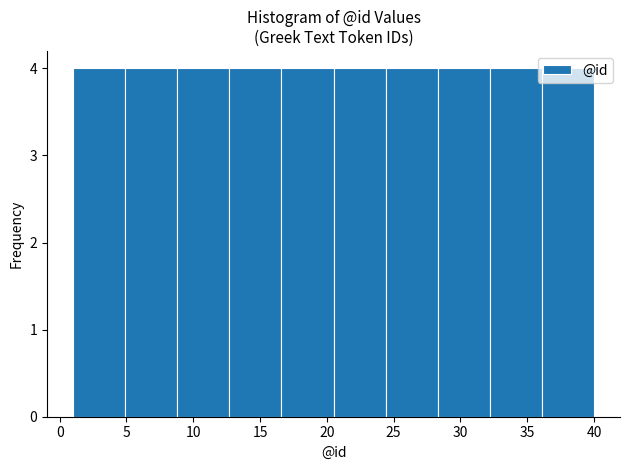

Reading left to right, transcribe this chart: for each bar, give the range it covers on the x-axis and its height. Neither the bar edges nor the heights are printed on the chart, so give them approximately, as read against the axes.

1.0 to 4.9: 4
4.9 to 8.8: 4
8.8 to 12.7: 4
12.7 to 16.6: 4
16.6 to 20.5: 4
20.5 to 24.4: 4
24.4 to 28.3: 4
28.3 to 32.2: 4
32.2 to 36.1: 4
36.1 to 40.0: 4